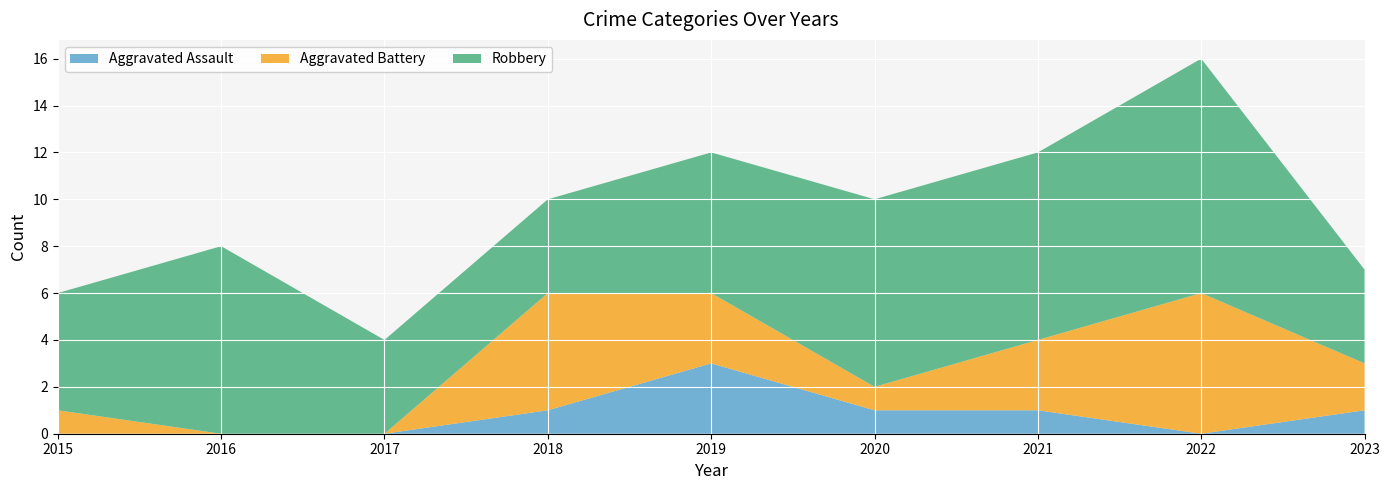

Reading right to left, transcribe all the data shown in this chart.

Aggravated Assault: 2023=1	2022=0	2021=1	2020=1	2019=3	2018=1	2017=0	2016=0	2015=0
Aggravated Battery: 2023=2	2022=6	2021=3	2020=1	2019=3	2018=5	2017=0	2016=0	2015=1
Robbery: 2023=4	2022=10	2021=8	2020=8	2019=6	2018=4	2017=4	2016=8	2015=5